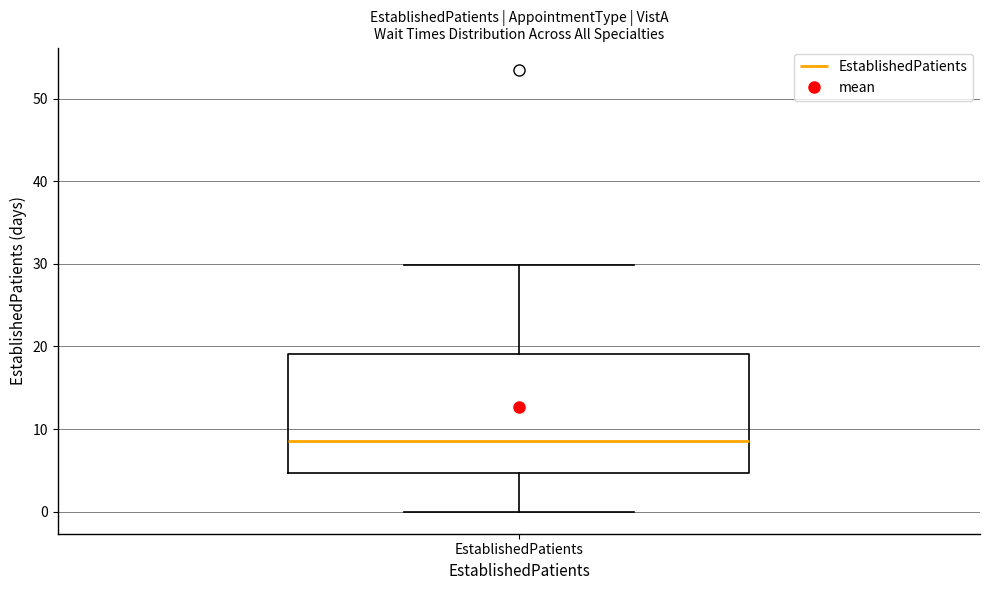

Read this box plot against the y-axis: the position of the median line, the range covered by the box, and the ends of both whiskers. The values are not printed on the chart, so give them approximately, as read against the axis.

median 9, box 5 to 19, whiskers 0 to 30